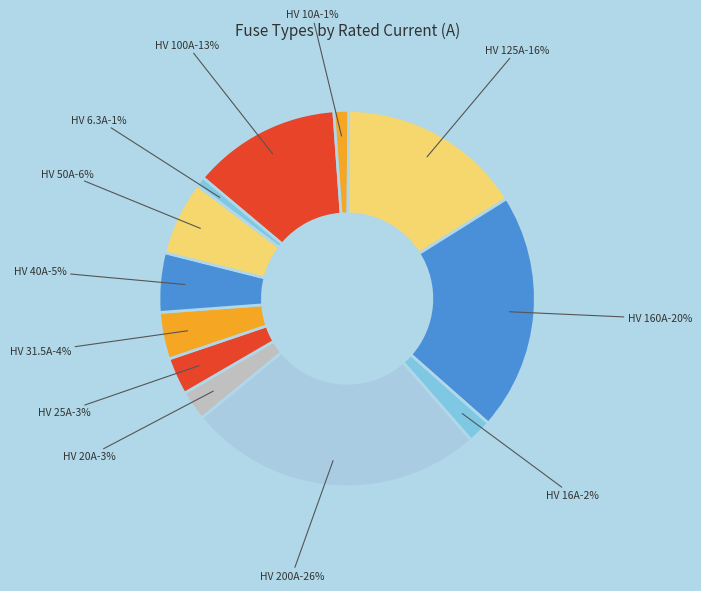

Is the sum of HV 10A and HV 6.3A greater than half?

No